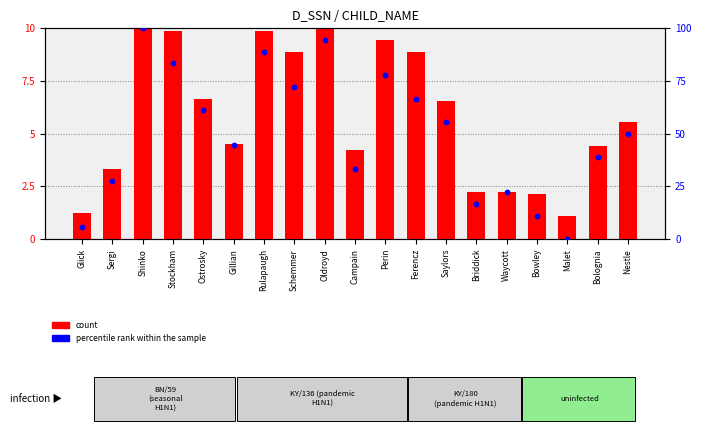

Which series contains the highest Y value?

percentile rank within the sample